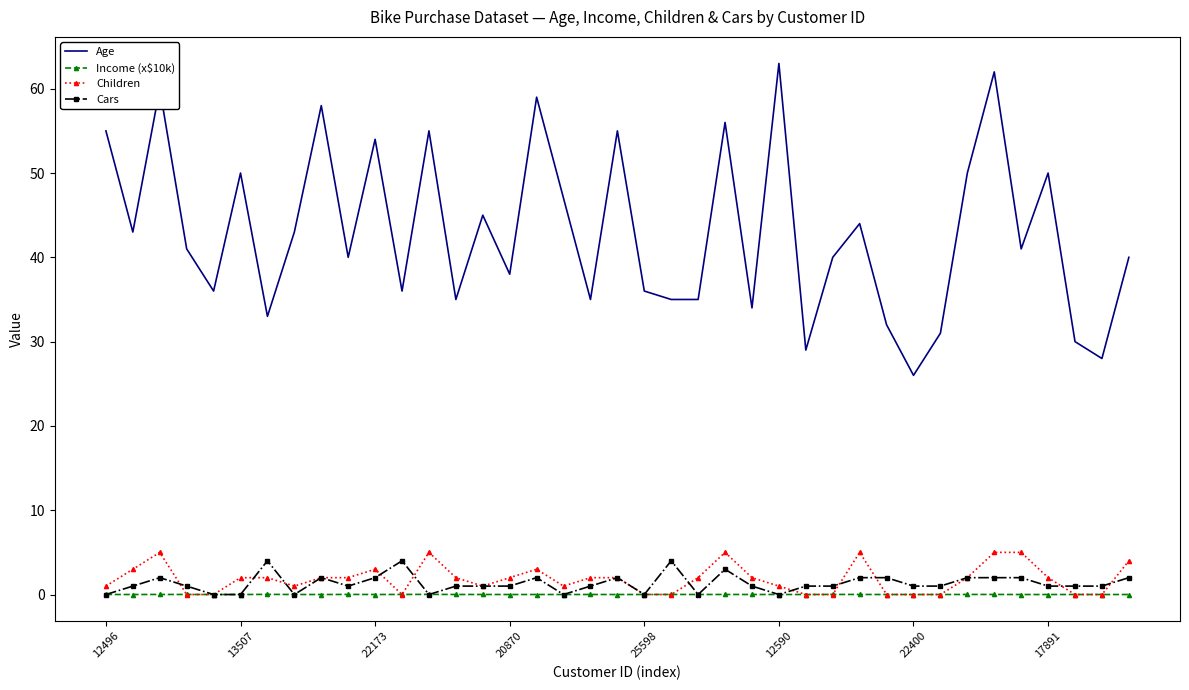

True or false: Age and Children intersect in this chart.

False